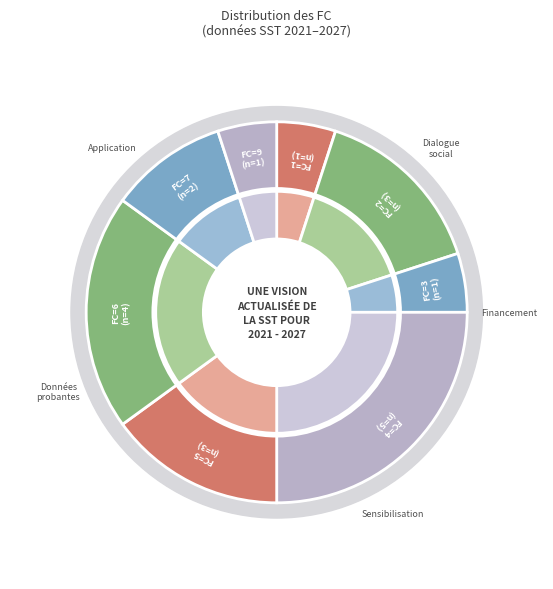

Does 4 represent more than half of the total?

No